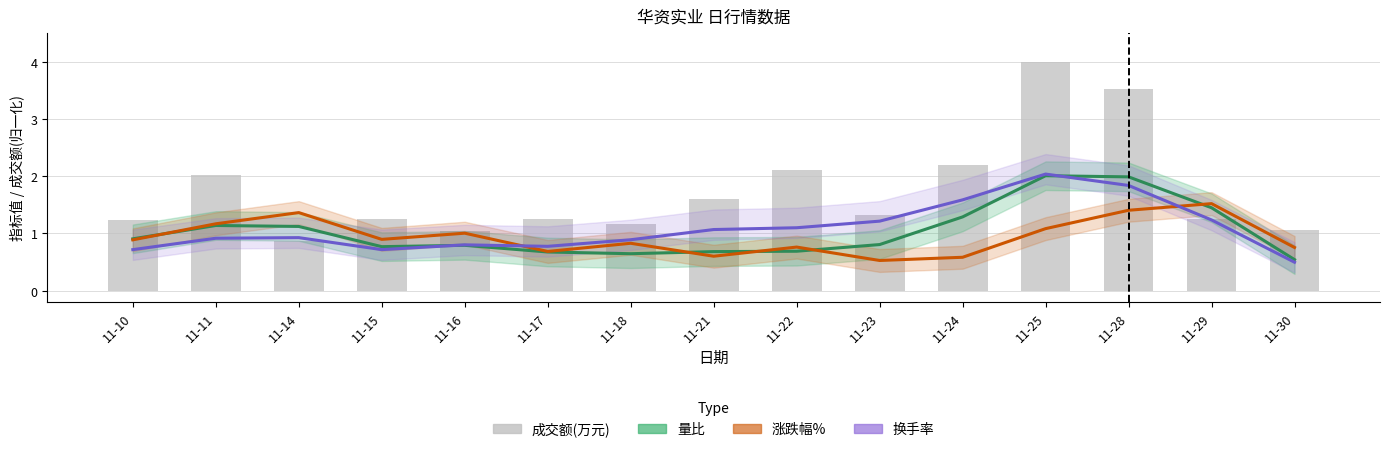

At which category does the chart reach its minimum across all series?

11-30